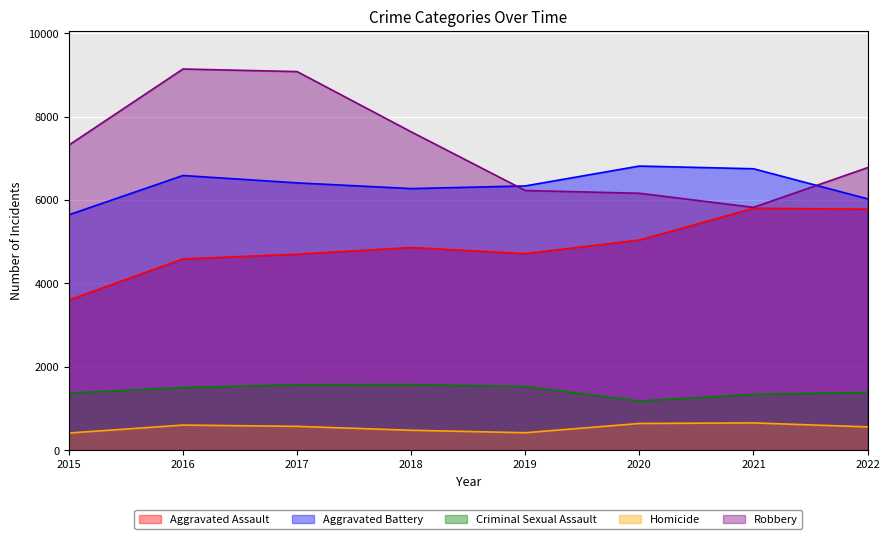

What is the value of the Robbery point at the 1st from the left?

7319